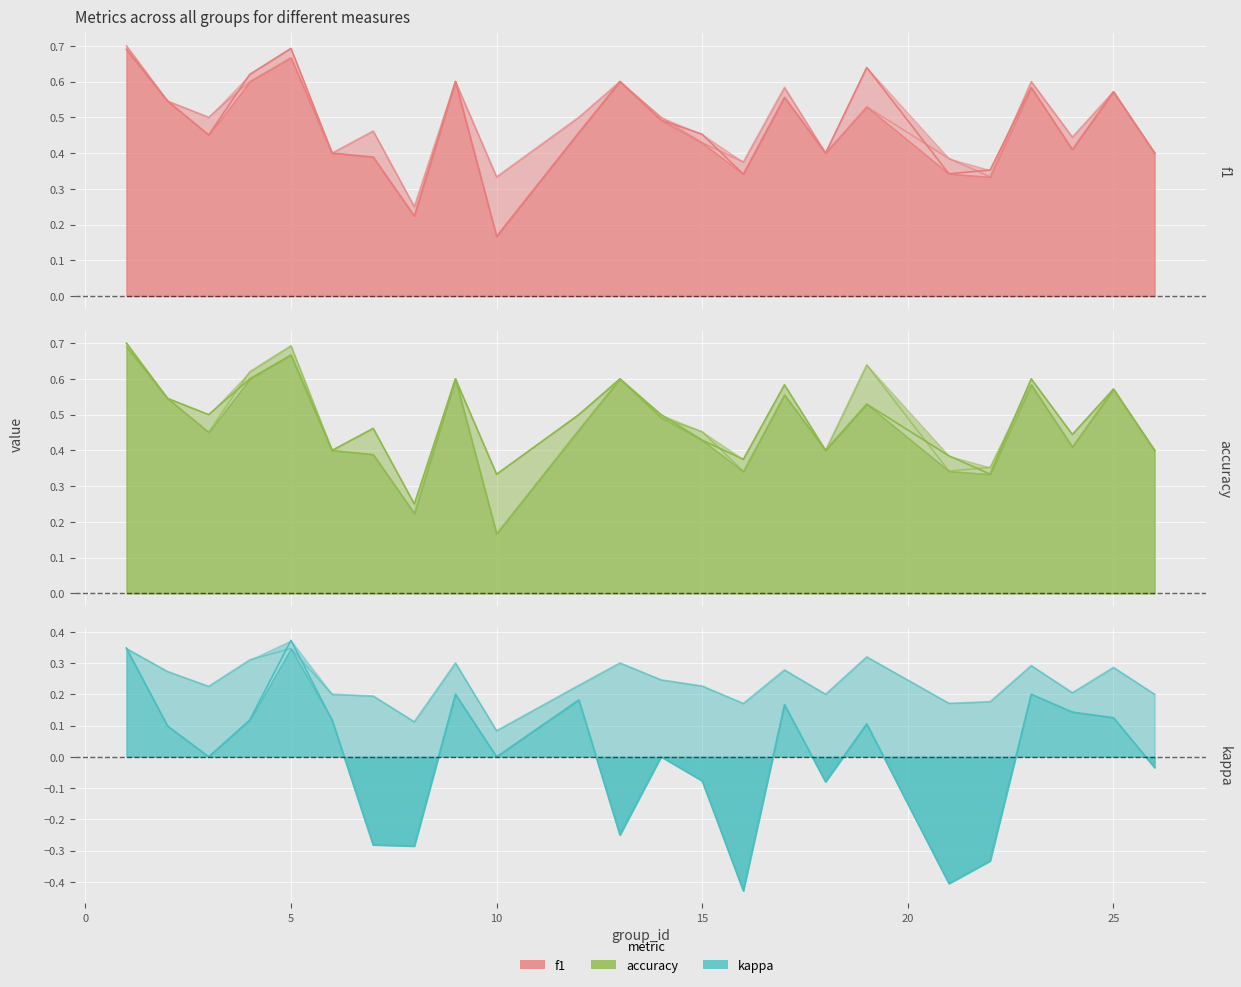

True or false: f1_upper_line and accuracy_line intersect in this chart.

False